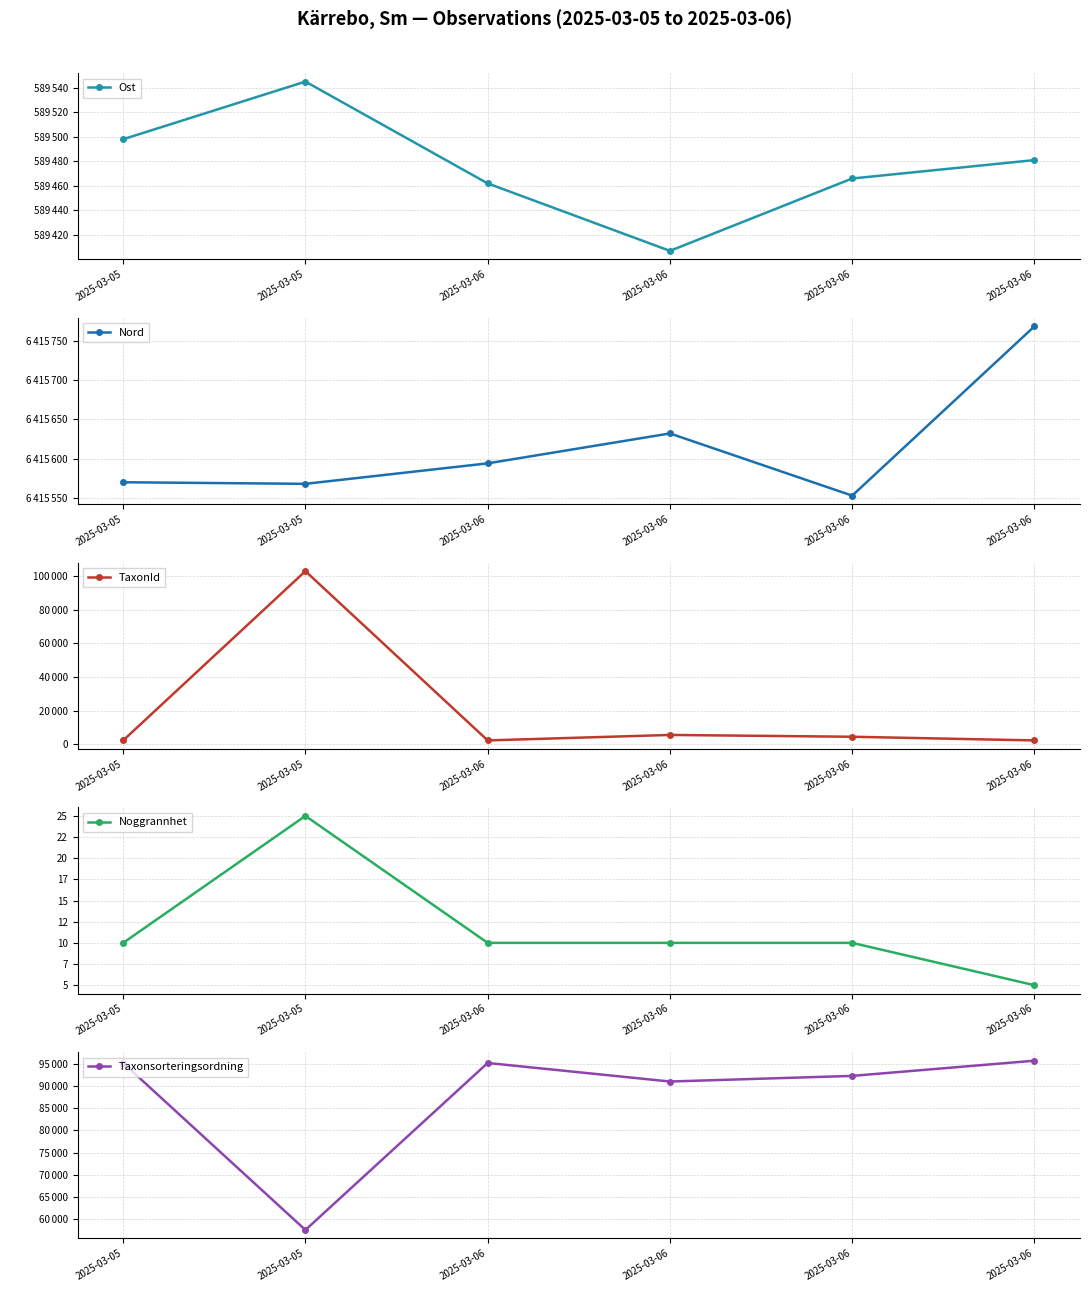

True or false: Noggrannhet and Nord cross at least once.

False